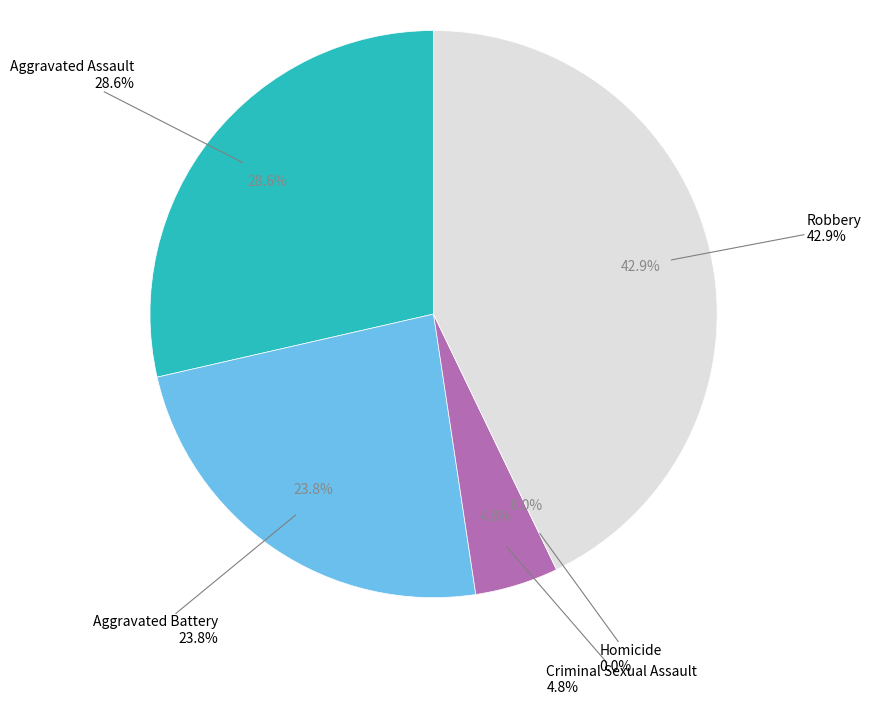

True or false: Robbery accounts for 43% of the total.

True